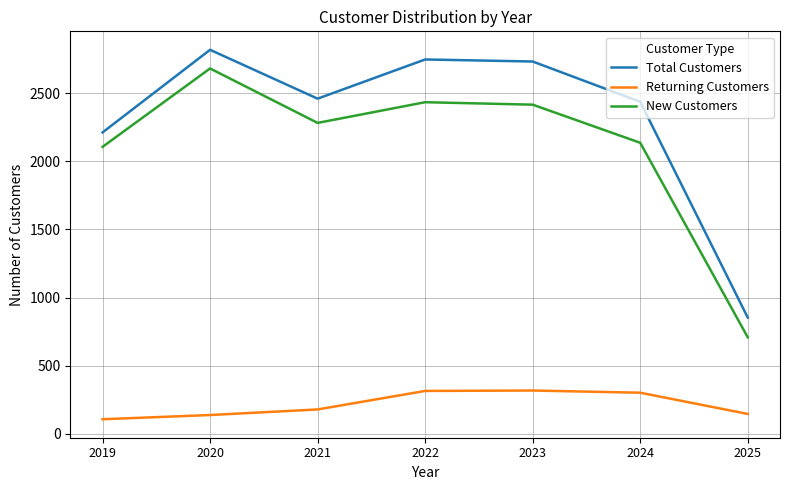

Is the value of New Customers at 2024 greater than the value of Total Customers at 2025?

Yes